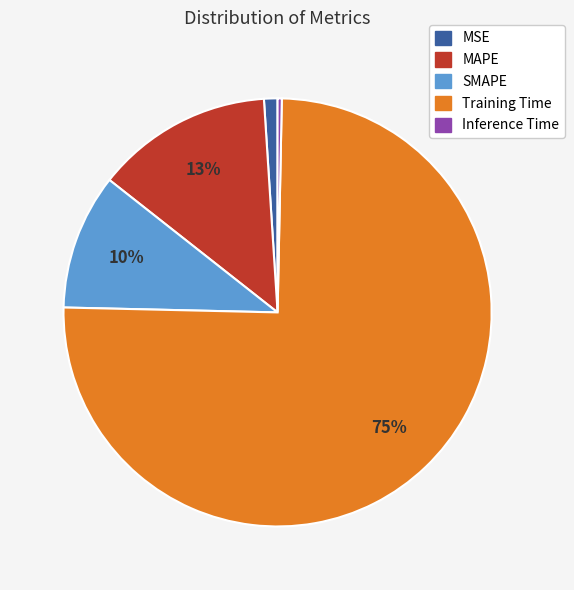

Rank the categories by value from lowest to highest.

Inference Time, MSE, SMAPE, MAPE, Training Time